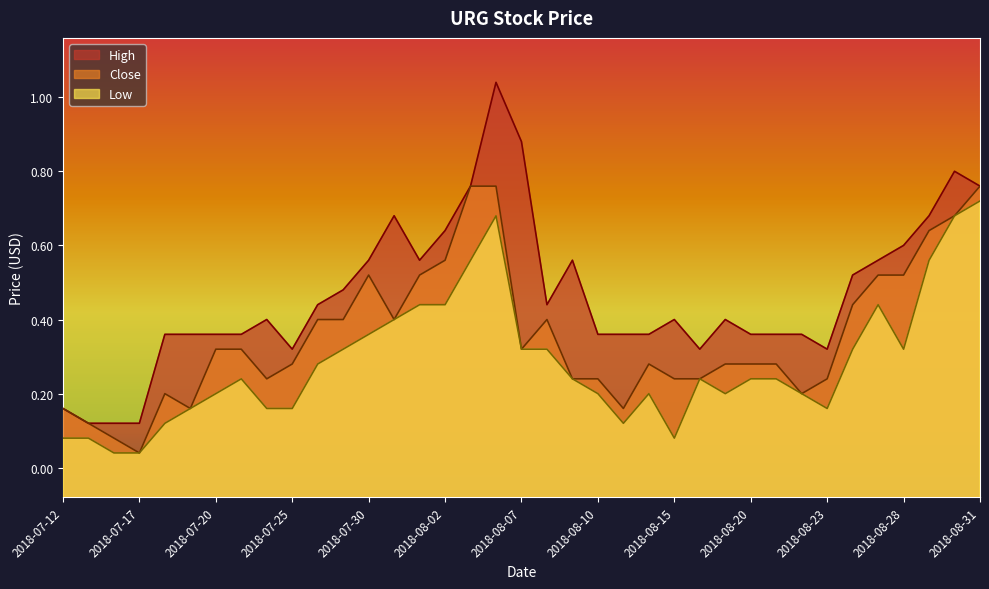

Reading left to right, what are all the values shown in this chart?

Close: 2018-07-12=0.7	2018-07-13=0.7	2018-07-16=0.7	2018-07-17=0.7	2018-07-18=0.7	2018-07-19=0.7	2018-07-20=0.7	2018-07-23=0.7	2018-07-24=0.7	2018-07-25=0.7	2018-07-26=0.8	2018-07-27=0.8	2018-07-30=0.8	2018-07-31=0.8	2018-08-01=0.8	2018-08-02=0.8	2018-08-03=0.8	2018-08-06=0.8	2018-08-07=0.7	2018-08-08=0.8	2018-08-09=0.7	2018-08-10=0.7	2018-08-13=0.7	2018-08-14=0.7	2018-08-15=0.7	2018-08-16=0.7	2018-08-17=0.7	2018-08-20=0.7	2018-08-21=0.7	2018-08-22=0.7	2018-08-23=0.7	2018-08-24=0.8	2018-08-27=0.8	2018-08-28=0.8	2018-08-29=0.8	2018-08-30=0.8	2018-08-31=0.8
High: 2018-07-12=0.7	2018-07-13=0.7	2018-07-16=0.7	2018-07-17=0.7	2018-07-18=0.7	2018-07-19=0.7	2018-07-20=0.7	2018-07-23=0.7	2018-07-24=0.8	2018-07-25=0.7	2018-07-26=0.8	2018-07-27=0.8	2018-07-30=0.8	2018-07-31=0.8	2018-08-01=0.8	2018-08-02=0.8	2018-08-03=0.8	2018-08-06=0.9	2018-08-07=0.9	2018-08-08=0.8	2018-08-09=0.8	2018-08-10=0.7	2018-08-13=0.7	2018-08-14=0.7	2018-08-15=0.8	2018-08-16=0.7	2018-08-17=0.8	2018-08-20=0.7	2018-08-21=0.7	2018-08-22=0.7	2018-08-23=0.7	2018-08-24=0.8	2018-08-27=0.8	2018-08-28=0.8	2018-08-29=0.8	2018-08-30=0.9	2018-08-31=0.8
Low: 2018-07-12=0.7	2018-07-13=0.7	2018-07-16=0.7	2018-07-17=0.7	2018-07-18=0.7	2018-07-19=0.7	2018-07-20=0.7	2018-07-23=0.7	2018-07-24=0.7	2018-07-25=0.7	2018-07-26=0.7	2018-07-27=0.7	2018-07-30=0.7	2018-07-31=0.8	2018-08-01=0.8	2018-08-02=0.8	2018-08-03=0.8	2018-08-06=0.8	2018-08-07=0.7	2018-08-08=0.7	2018-08-09=0.7	2018-08-10=0.7	2018-08-13=0.7	2018-08-14=0.7	2018-08-15=0.7	2018-08-16=0.7	2018-08-17=0.7	2018-08-20=0.7	2018-08-21=0.7	2018-08-22=0.7	2018-08-23=0.7	2018-08-24=0.7	2018-08-27=0.8	2018-08-28=0.7	2018-08-29=0.8	2018-08-30=0.8	2018-08-31=0.8